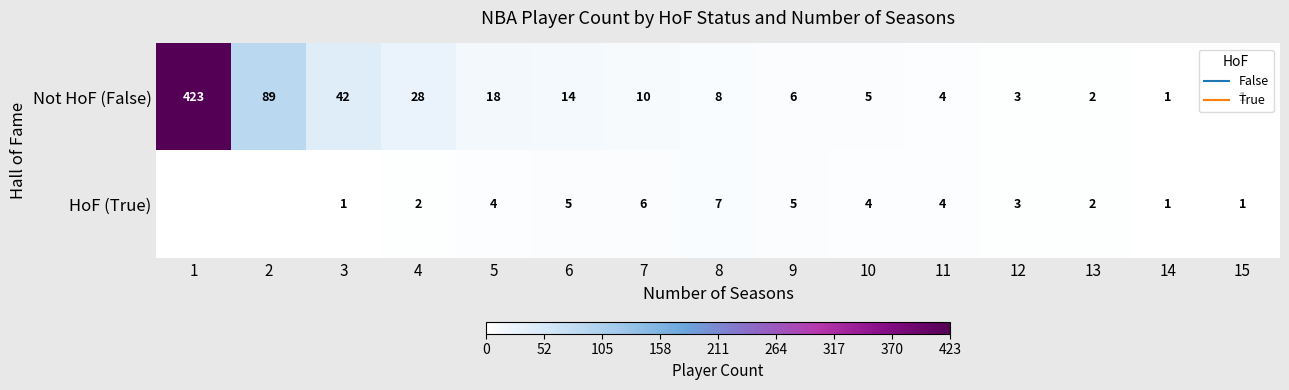

Between 3 and 9, which series saw the biggest shift?

Not HoF (False)